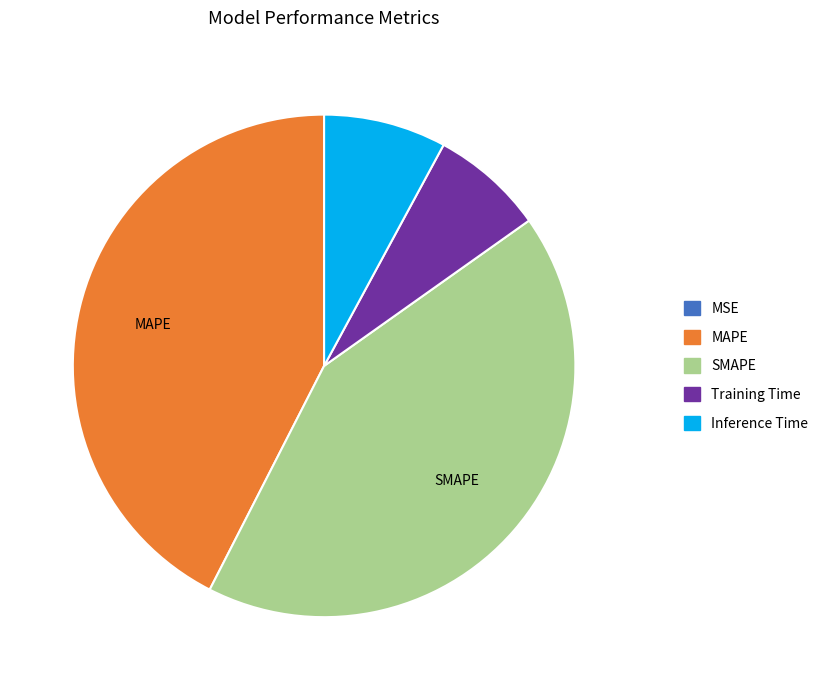

The SMAPE slice represents 28% of the pie. True or false?

False